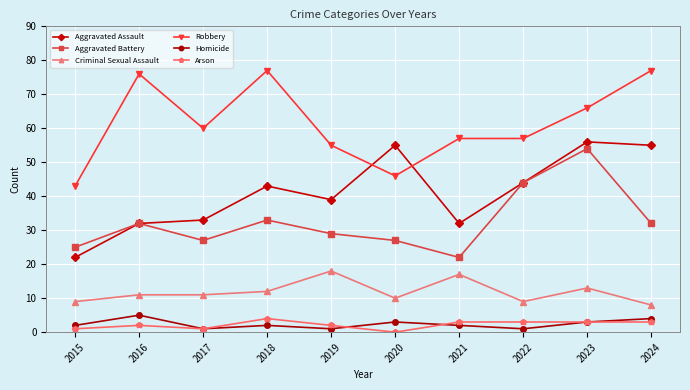

Where is the first local minimum for Aggravated Assault?

2019